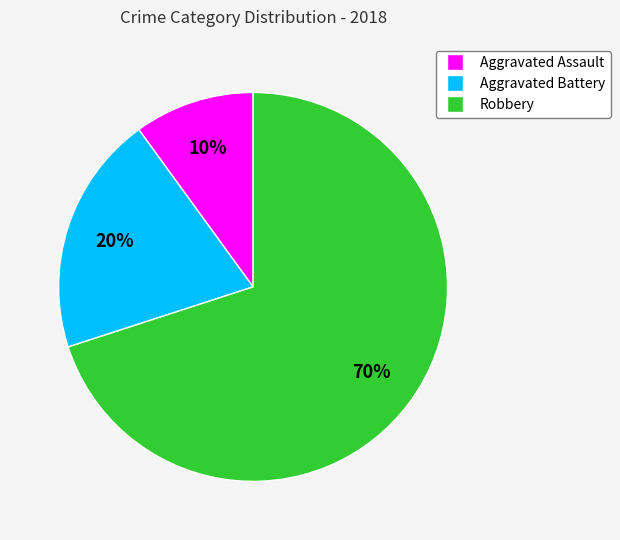

Do Aggravated Battery and Robbery together represent more than half of the pie?

Yes